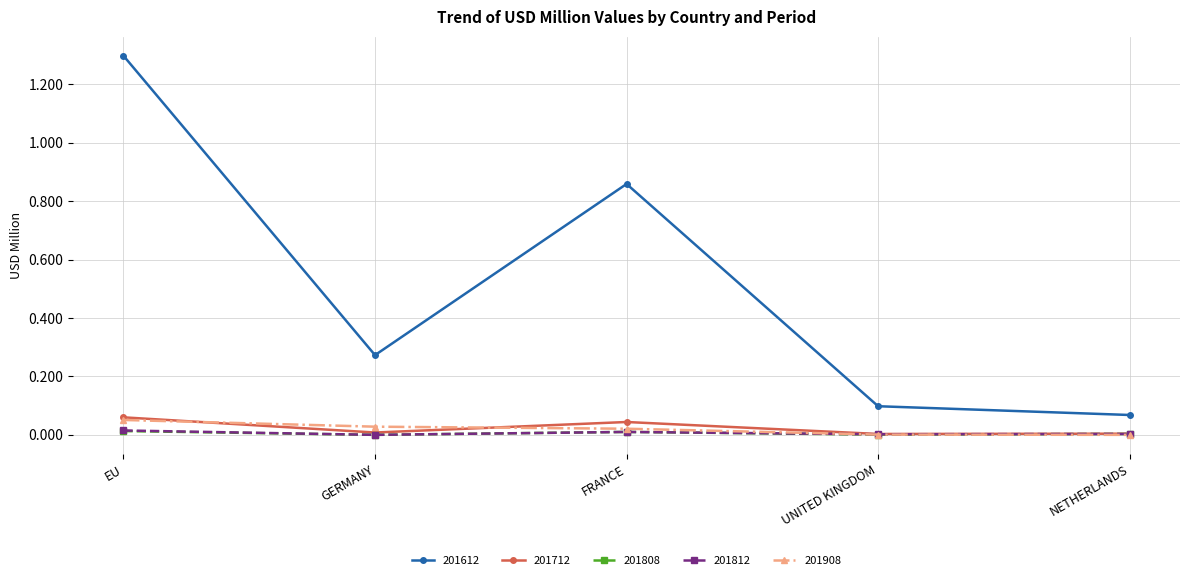

Which series has the largest total across all categories?

201612